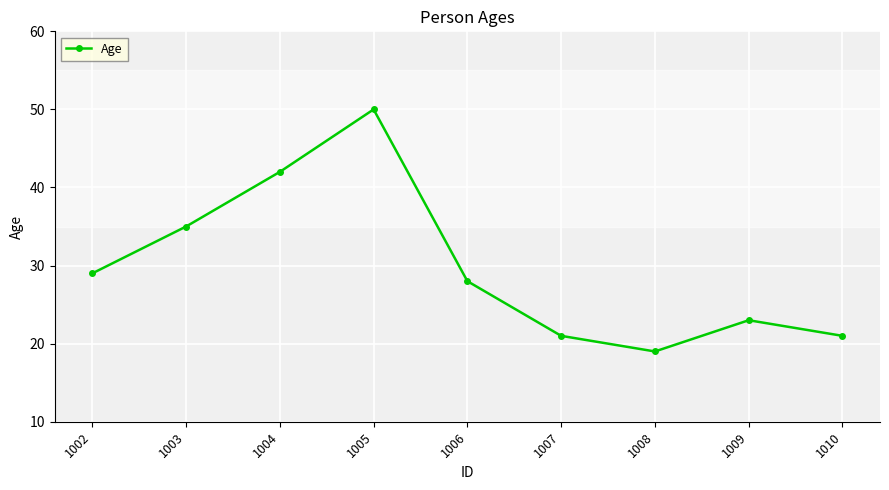

What is the maximum value shown in the chart?

50